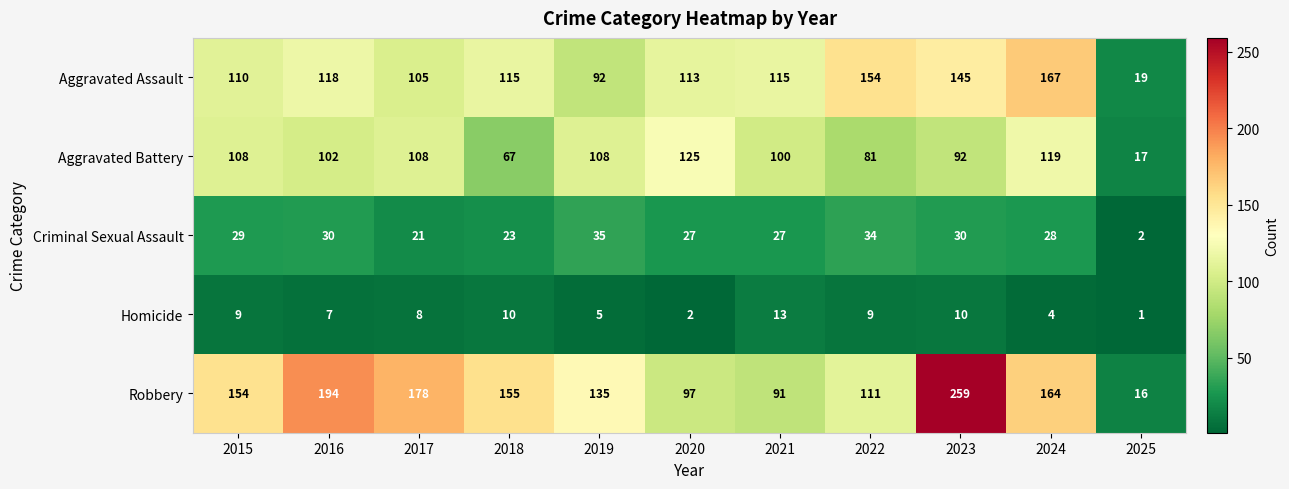

At which category is the sum across all series the highest?

2023